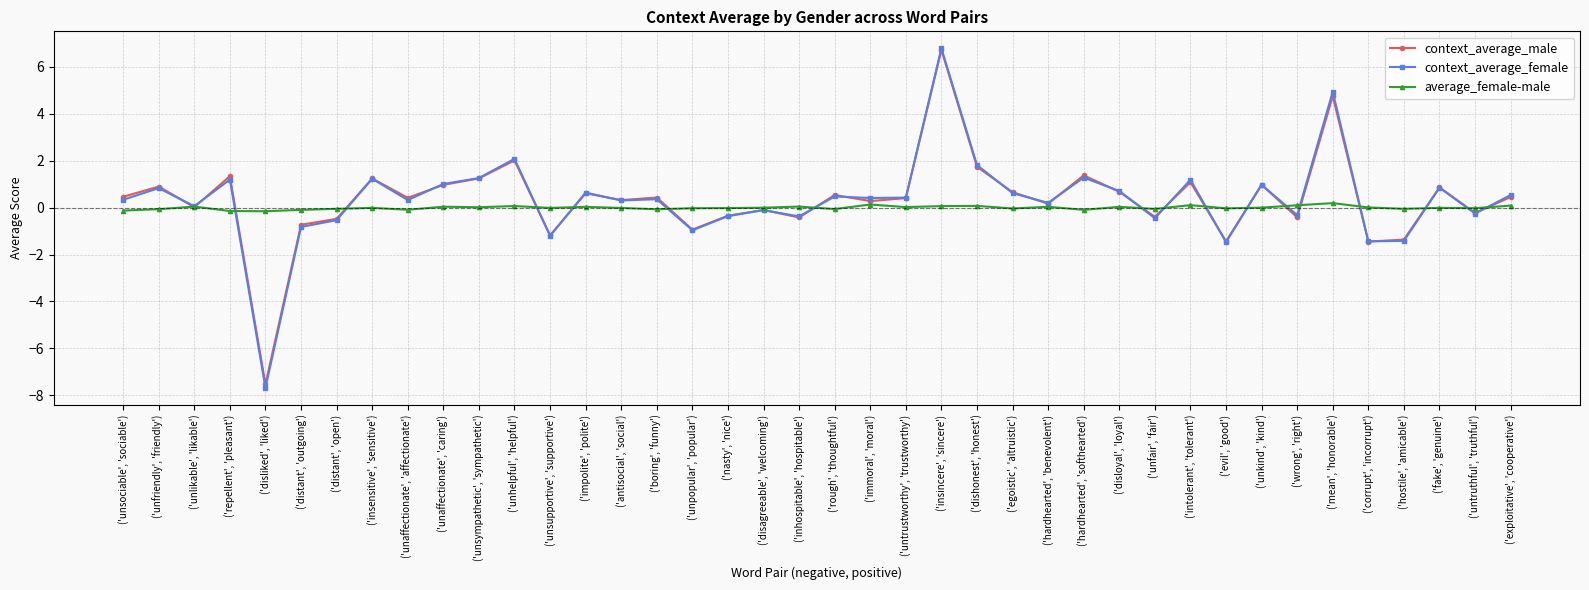

The value of context_average_female at ('unaffectionate', 'caring') is 1.0. True or false?

True